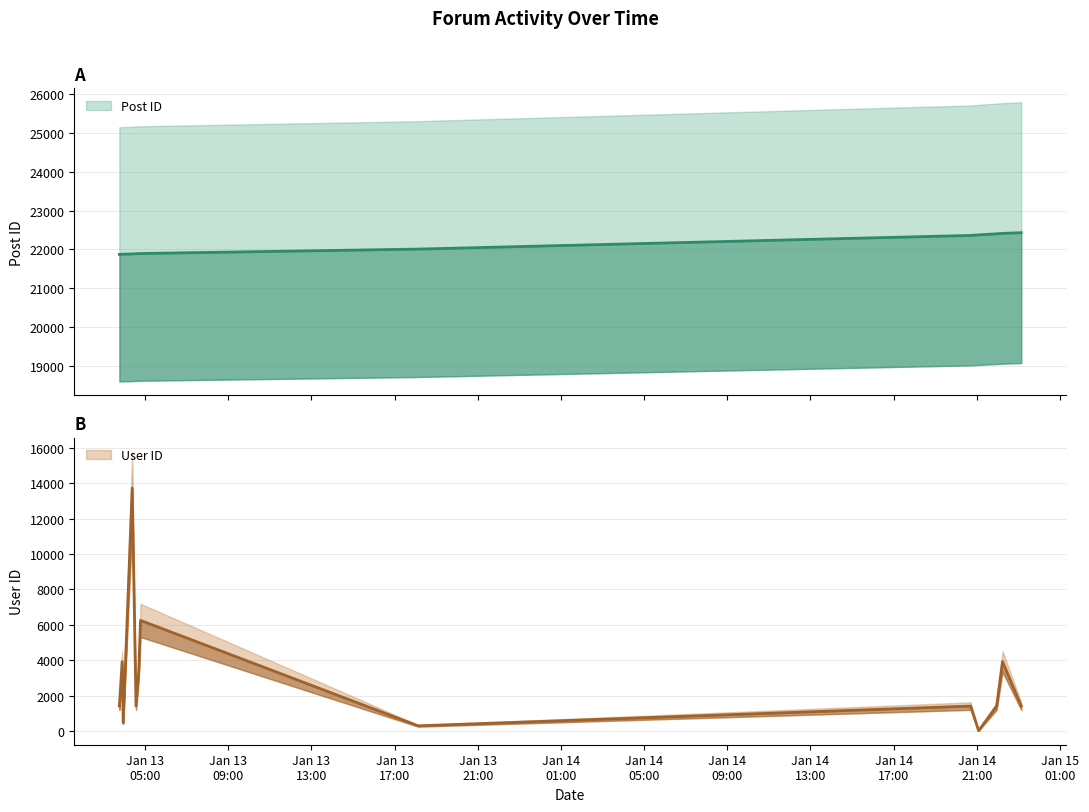

List the labels in order of Post ID value, largest first.

2007-01-14 23:08:00, 2007-01-14 22:14:00, 2007-01-14 21:57:00, 2007-01-14 21:05:00, 2007-01-14 20:42:00, 2007-01-13 18:08:00, 2007-01-13 04:47:00, 2007-01-13 04:42:00, 2007-01-13 04:34:00, 2007-01-13 04:23:00, 2007-01-13 03:57:00, 2007-01-13 03:54:00, 2007-01-13 03:46:00